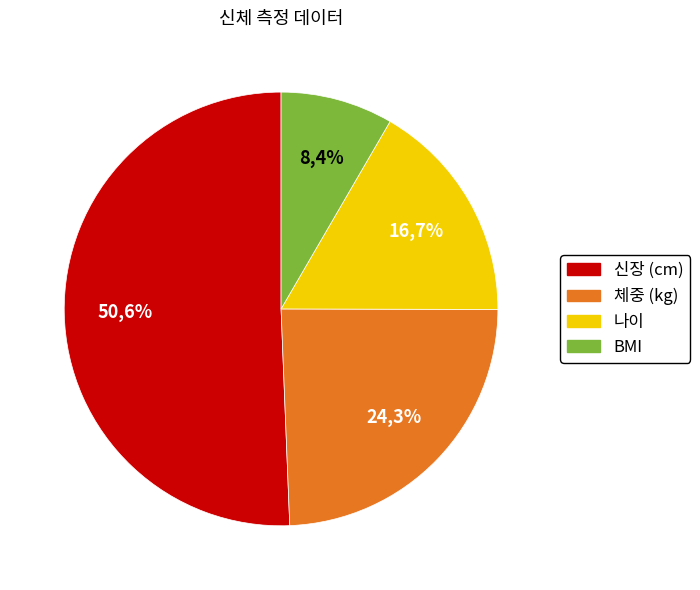

To the nearest percent, what percentage of the pie is 나이?

17%